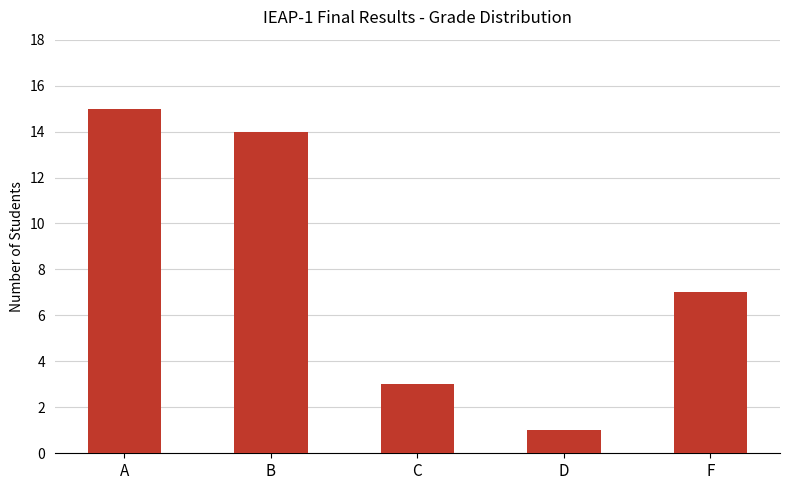

List the labels in order of value, smallest first.

D, C, F, B, A